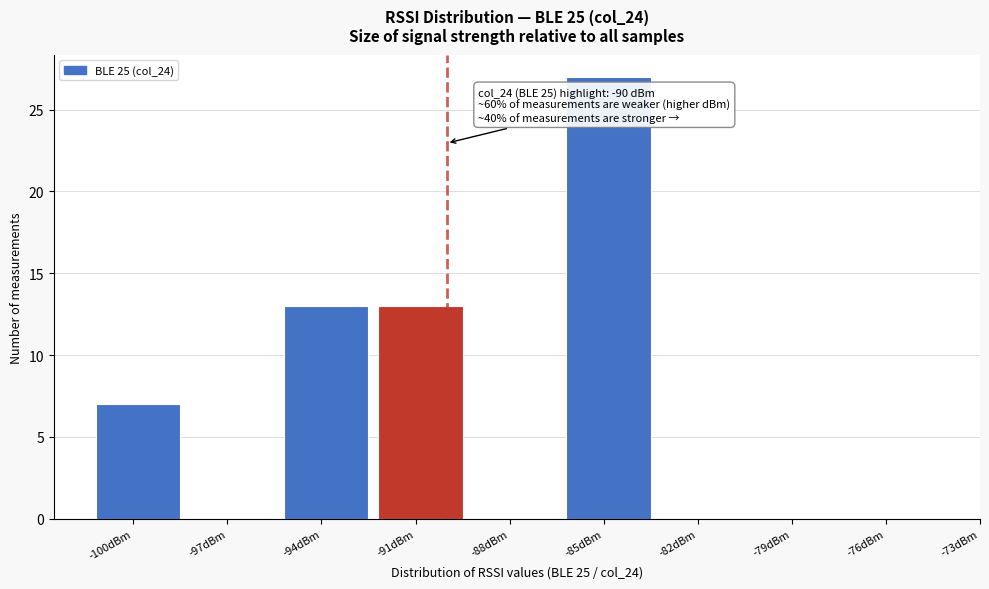

Reading right to left, list all the values displayed in this chart.

-76dBm=0	-79dBm=0	-82dBm=0	-85dBm=27	-88dBm=0	-91dBm=13	-94dBm=13	-97dBm=0	-100dBm=7